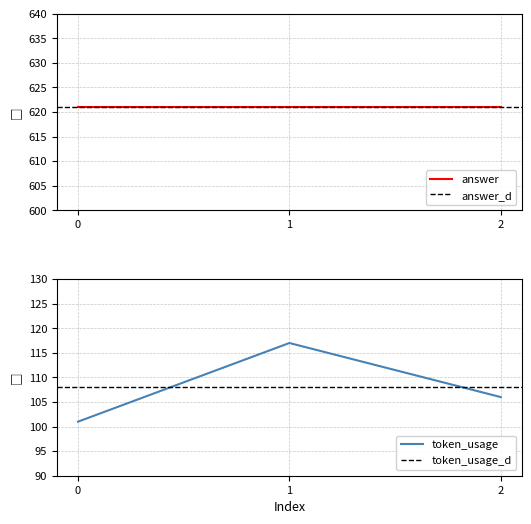

List the labels in order of value, largest first.

1, 2, 0